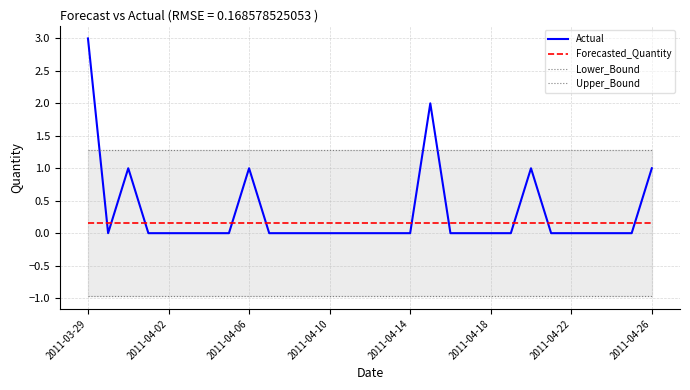

True or false: Lower_Bound has more than 2 points higher than both neighbors.

False